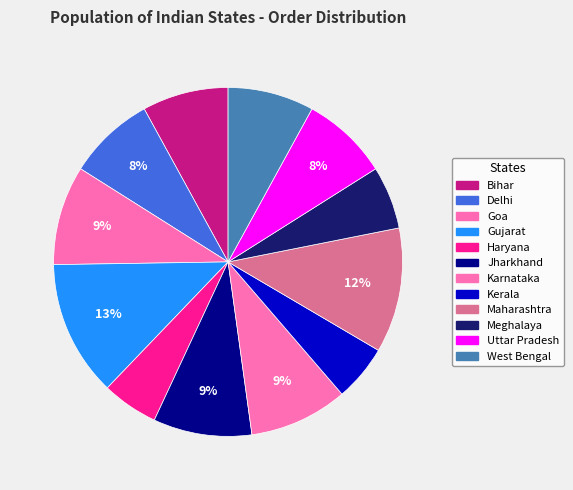

To the nearest percent, what portion does Delhi represent?

8%